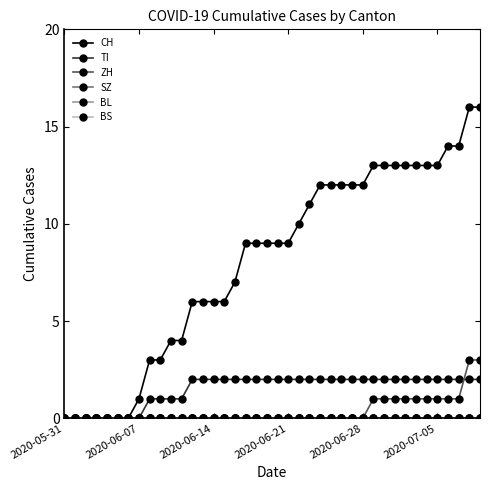

What are all the series names shown in the legend?

CH, TI, ZH, SZ, BL, BS